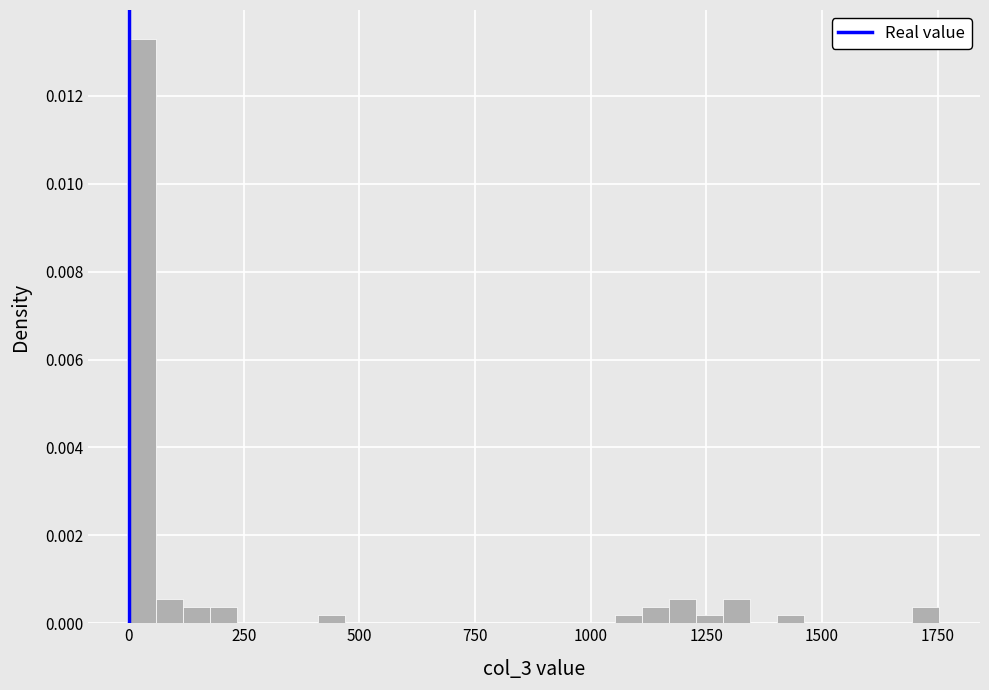

Read against the x-axis, roughly where is the centre of the tallest bar?

50